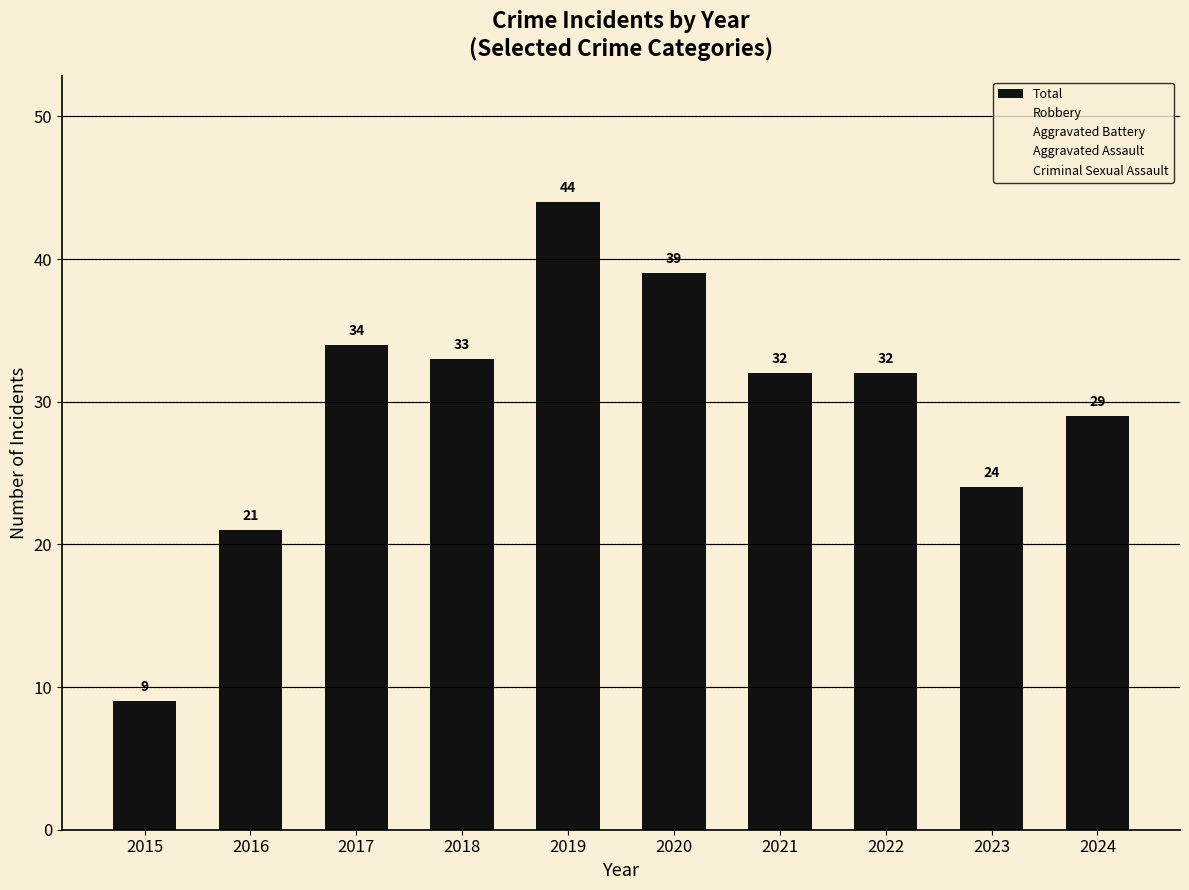

True or false: the data shows 44 at 2019.

True